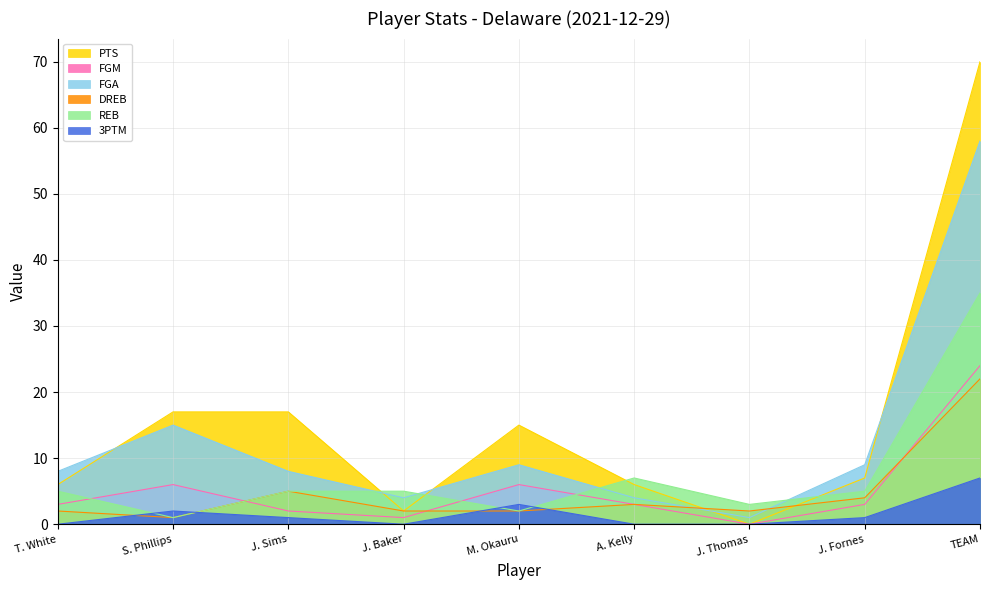

At A. Kelly, list the series in order from largest to smallest.

REB, PTS, FGA, FGM, DREB, 3PTM